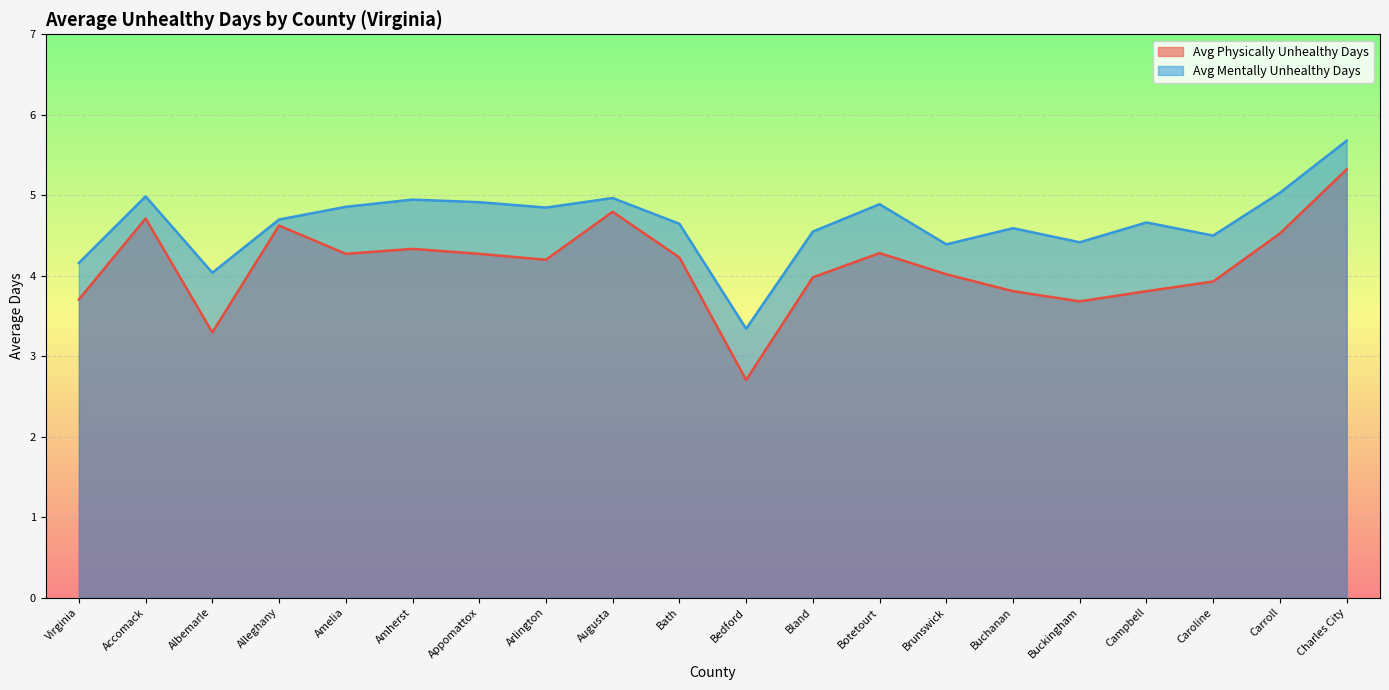

What is the total value across all series at Arlington?

9.0